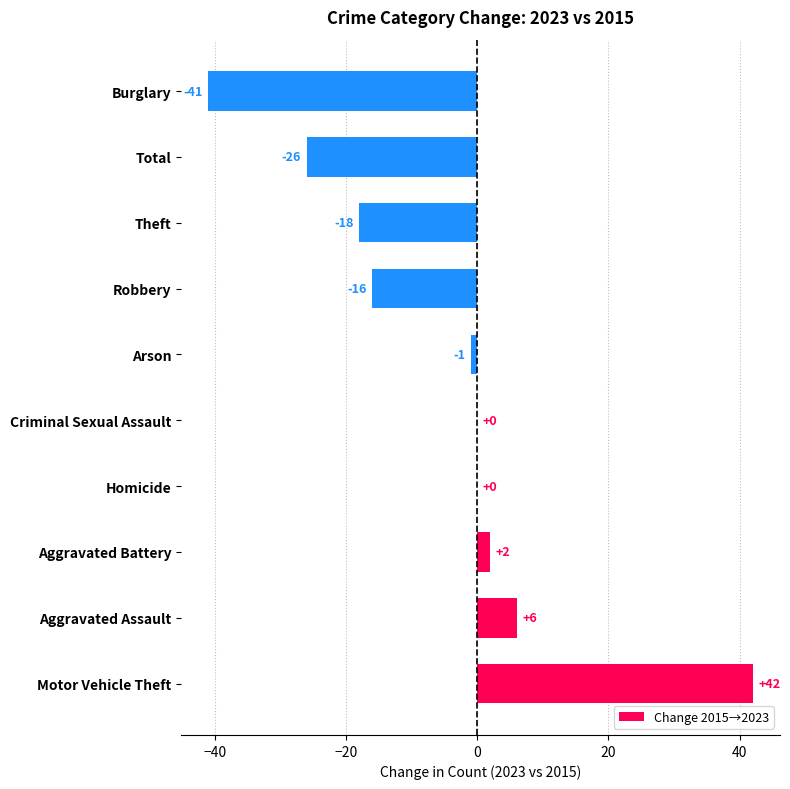

What is the sum of all values?

-52